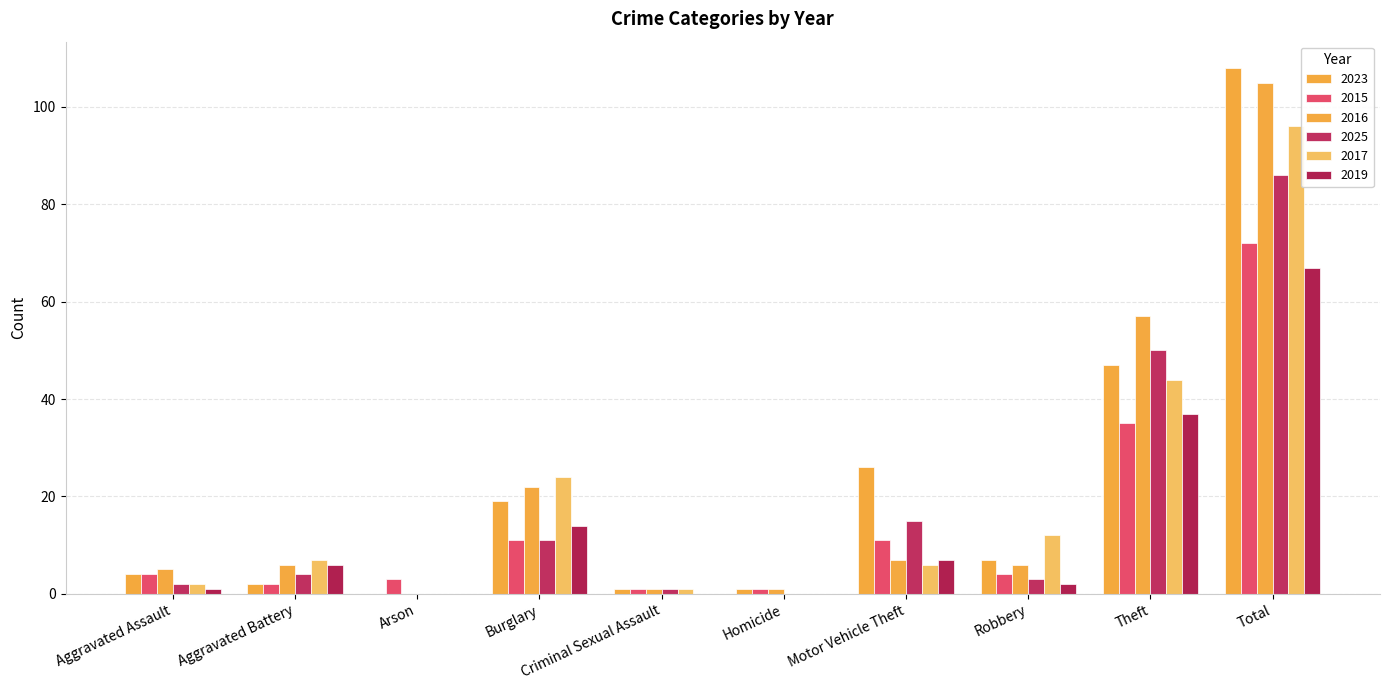

The value of 2017 at Motor Vehicle Theft is 6. True or false?

True